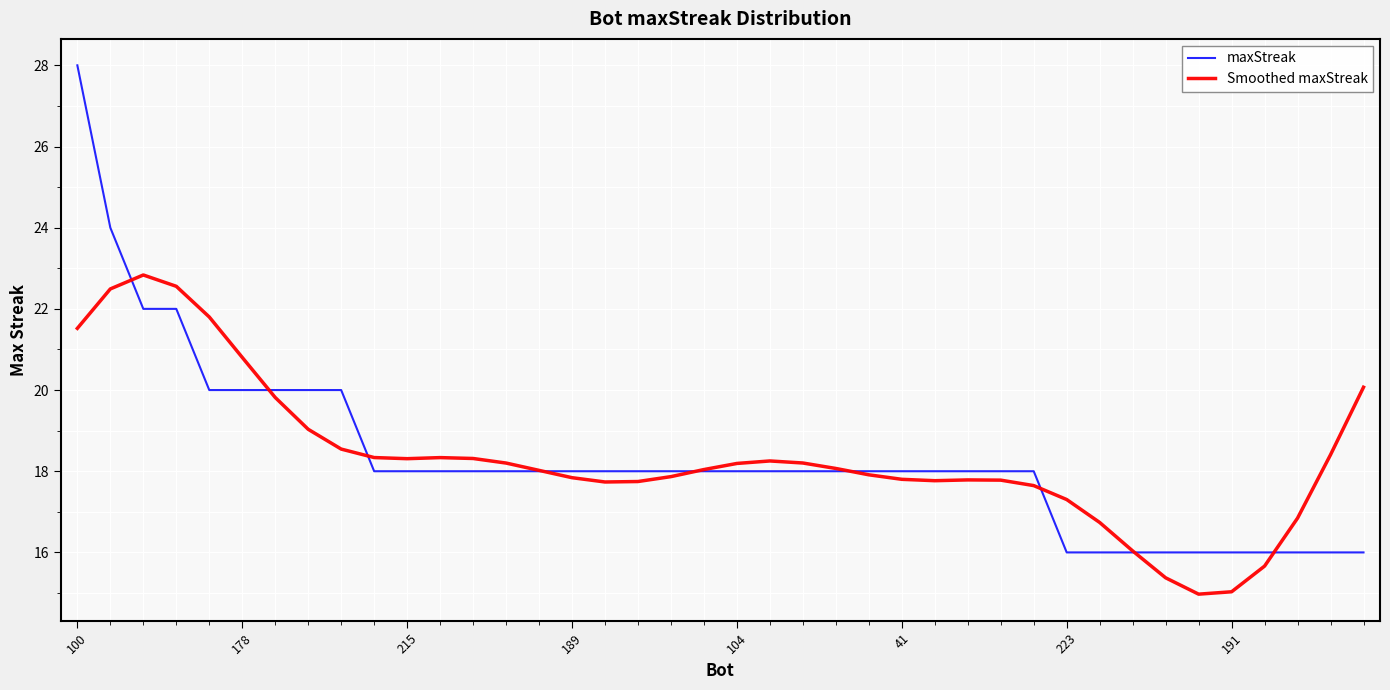

Which series has the widest spread of values?

maxStreak